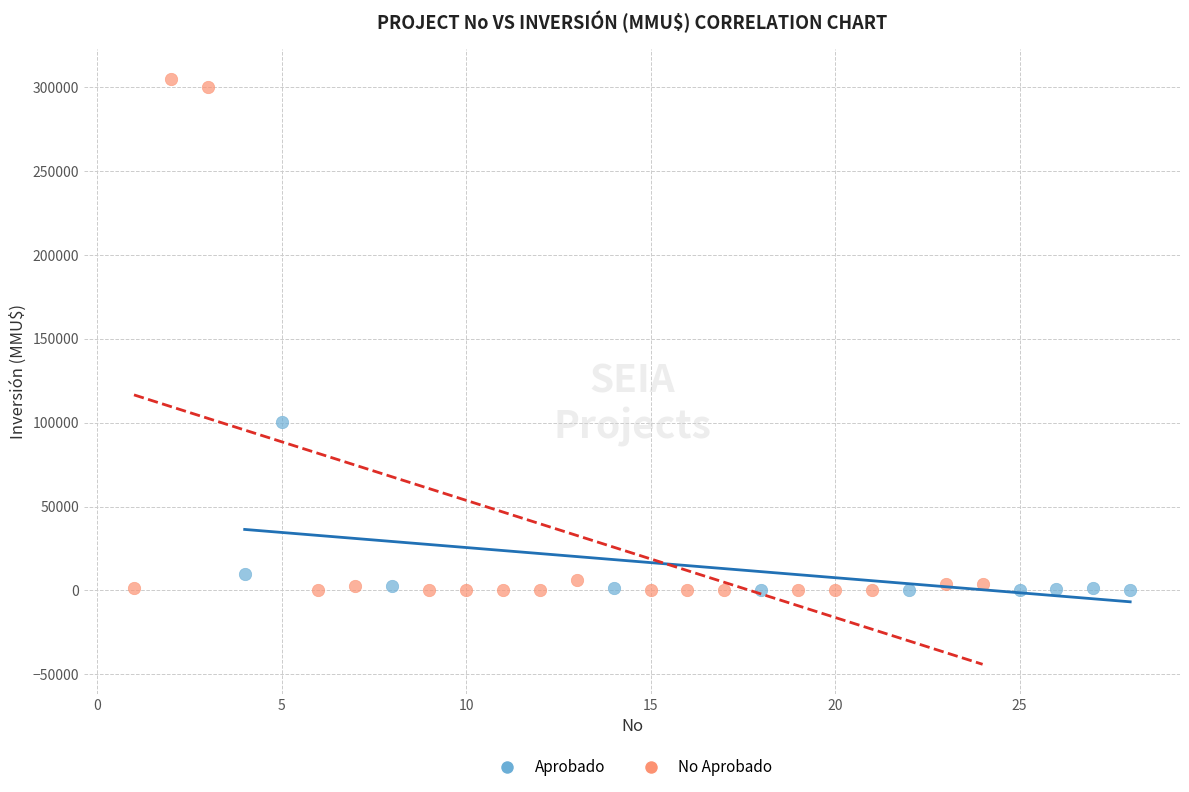

Which series has the widest spread of Y values?

No Aprobado